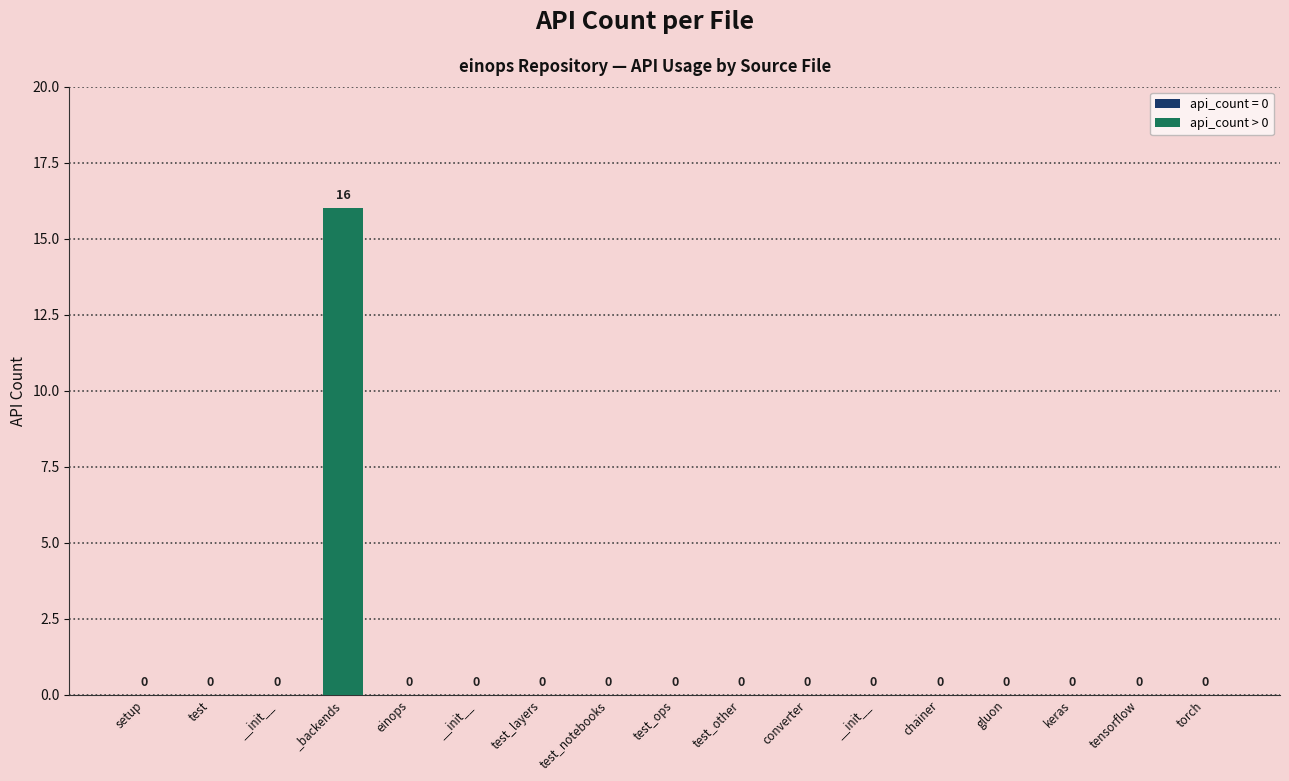

How many values are above zero?

1